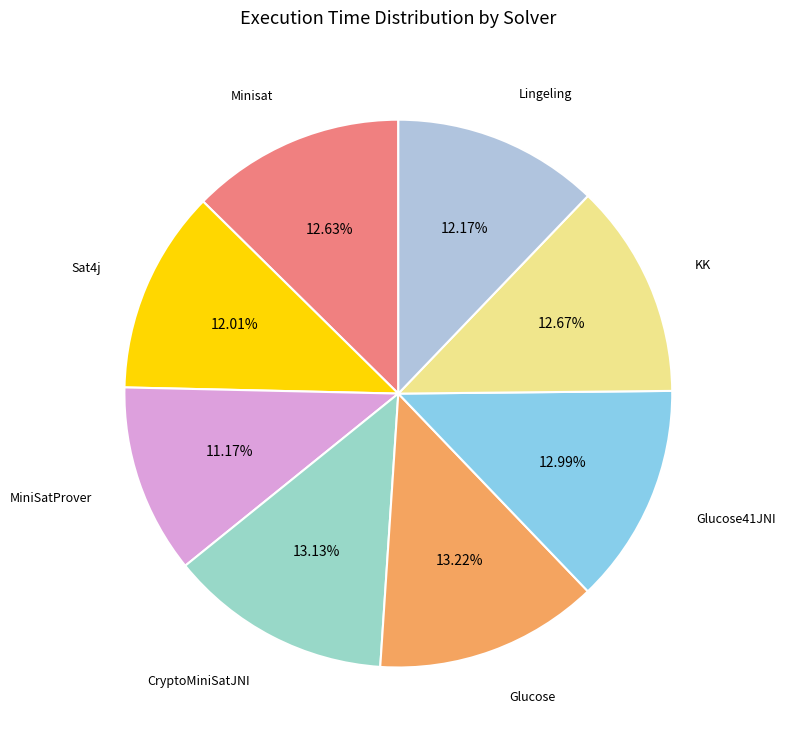

What is the smallest slice in the pie chart?

MiniSatProver